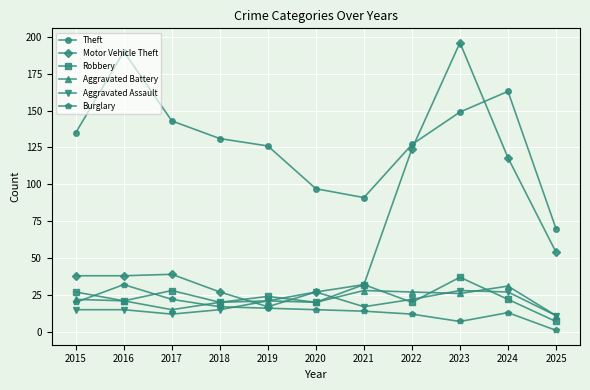

What is the greatest value displayed?

196